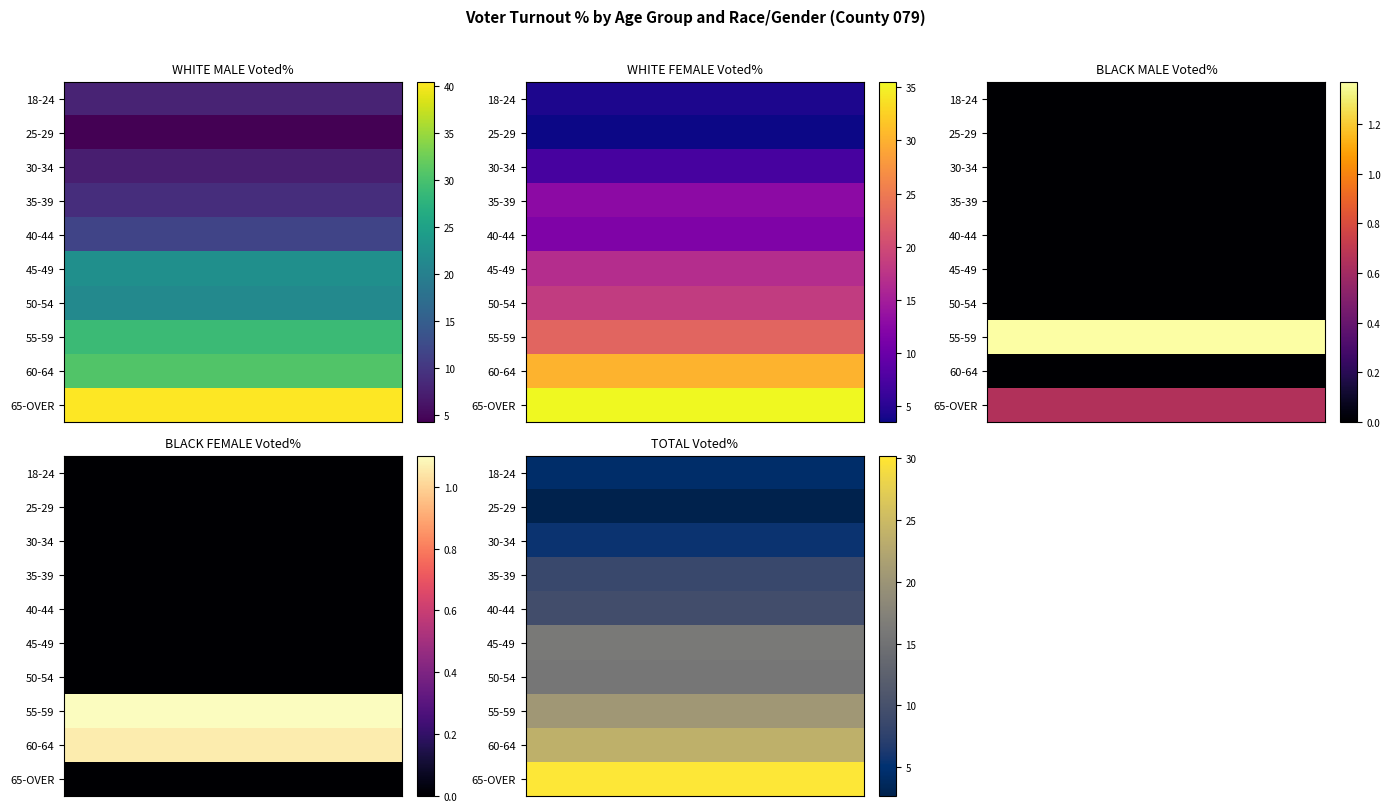

What is the total value across all series at 60-64?

85.5